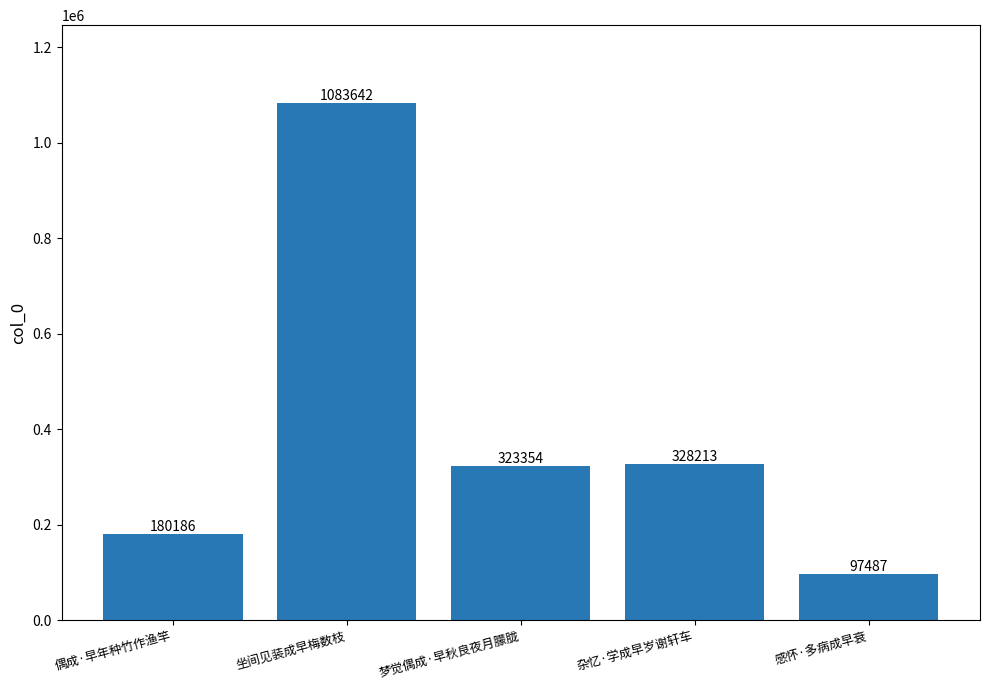

What is the label of the 3rd bar from the right?

梦觉偶成·早秋良夜月朦胧